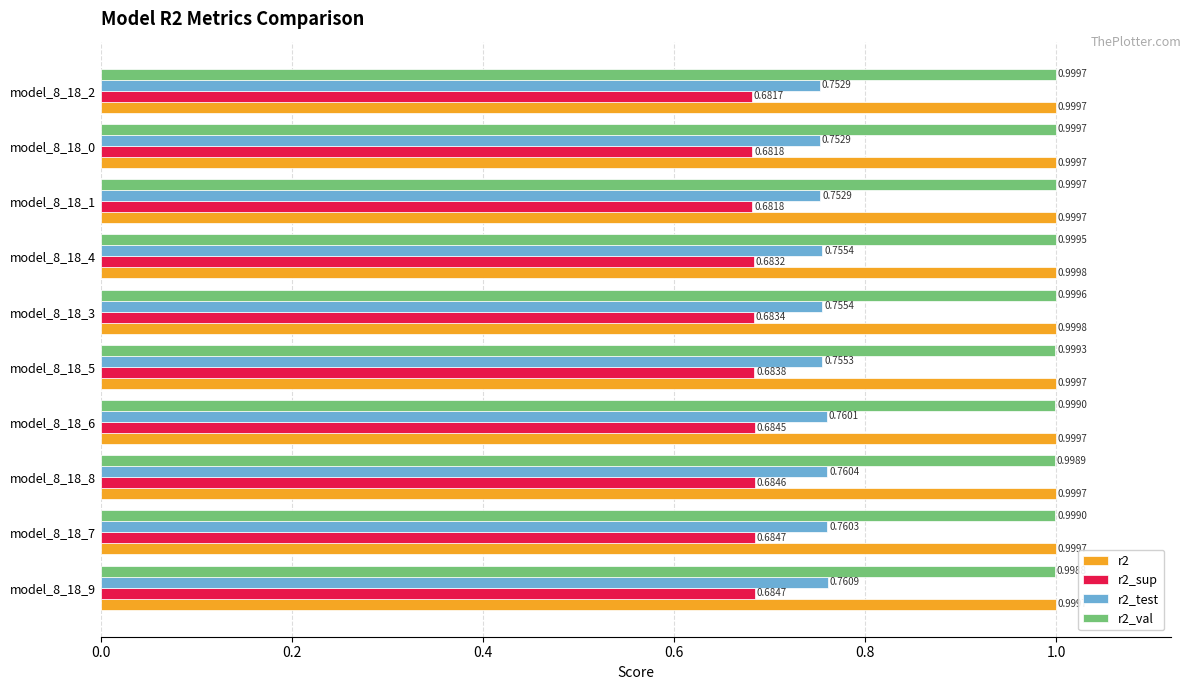

What is the spread (max minus min) of values at model_8_18_0?

0.3